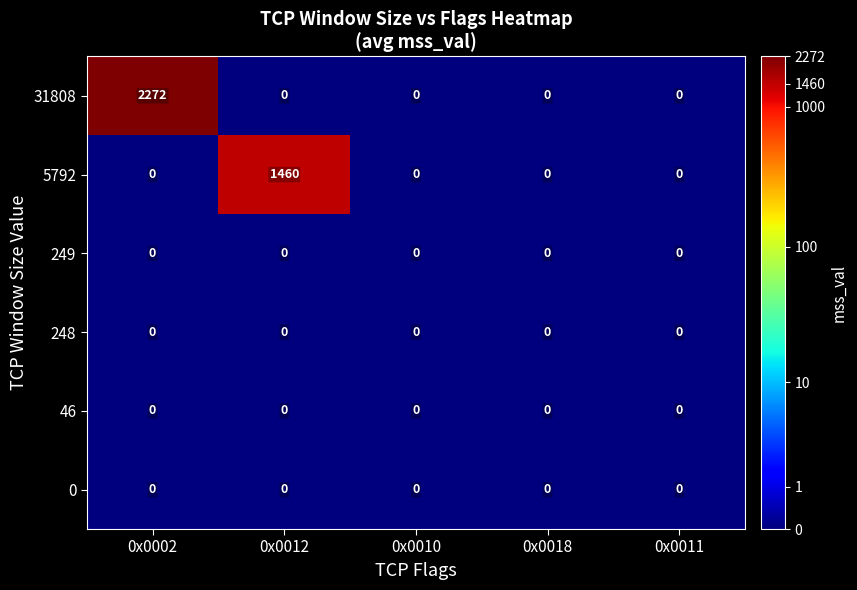

Which category has the highest value across all series?

0x0002